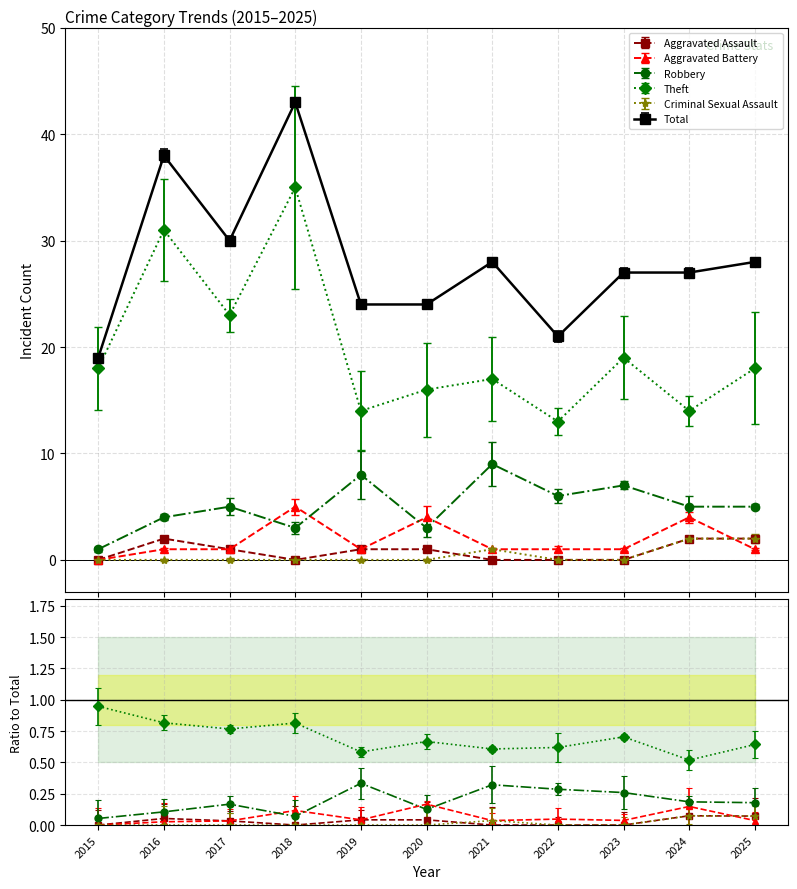

Is it true that Criminal Sexual Assault equals -1 at 2017?

False